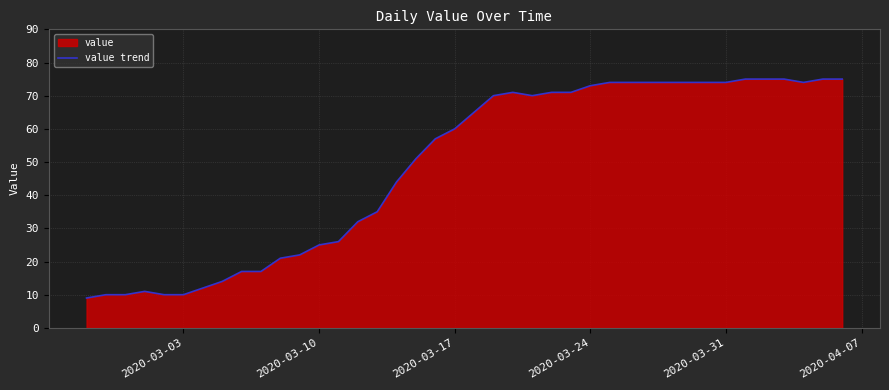

What is the difference between the maximum and minimum values?

66